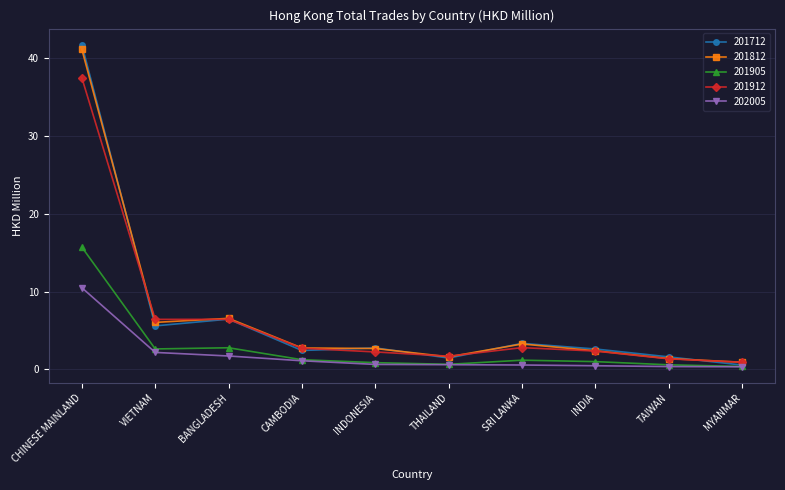

What value does the 201905 series have at VIETNAM?

2.6